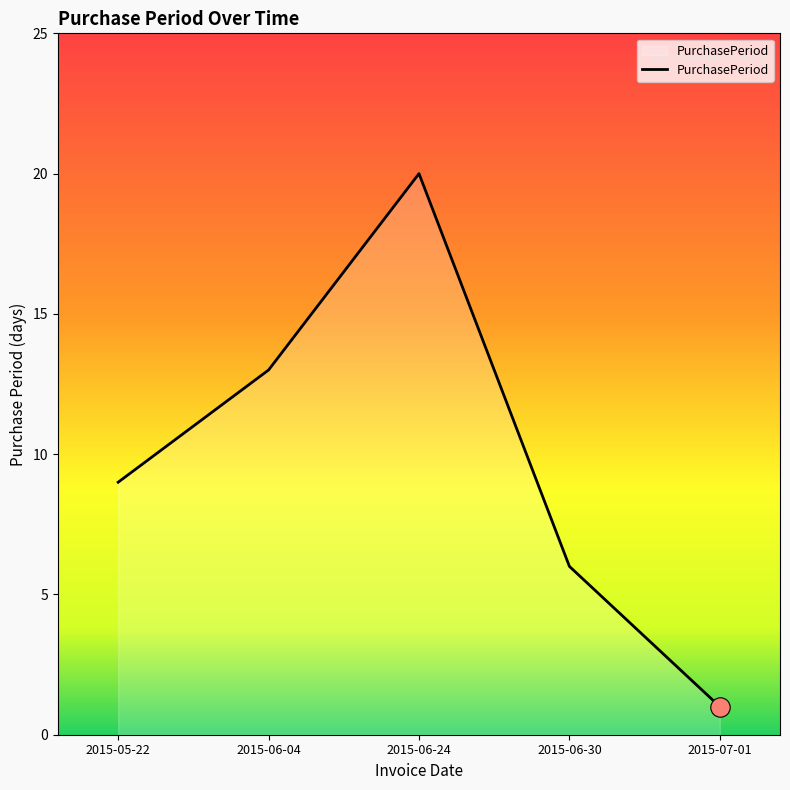

What position from the left is 2015-07-01?

5